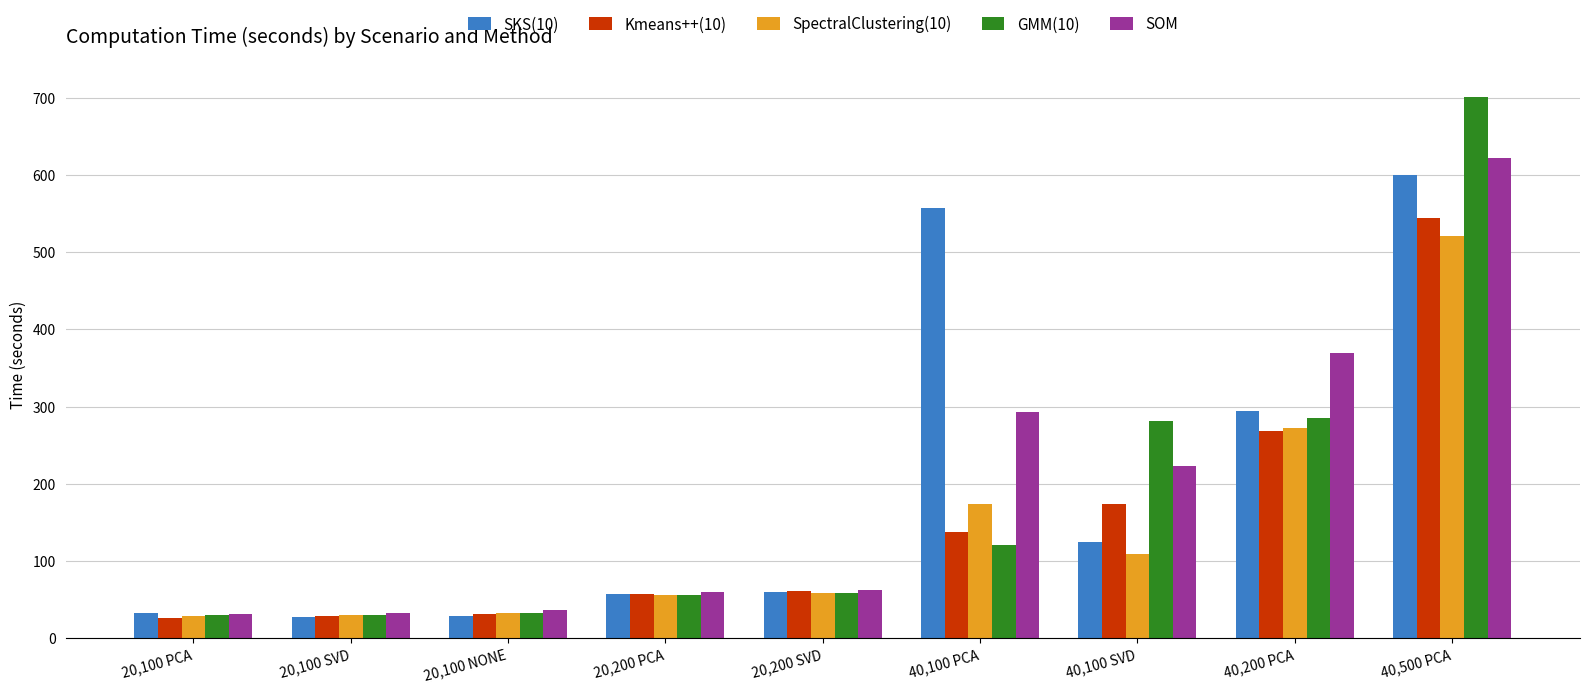

What is the difference between the maximum and minimum values in the GMM(10) series?

672.2